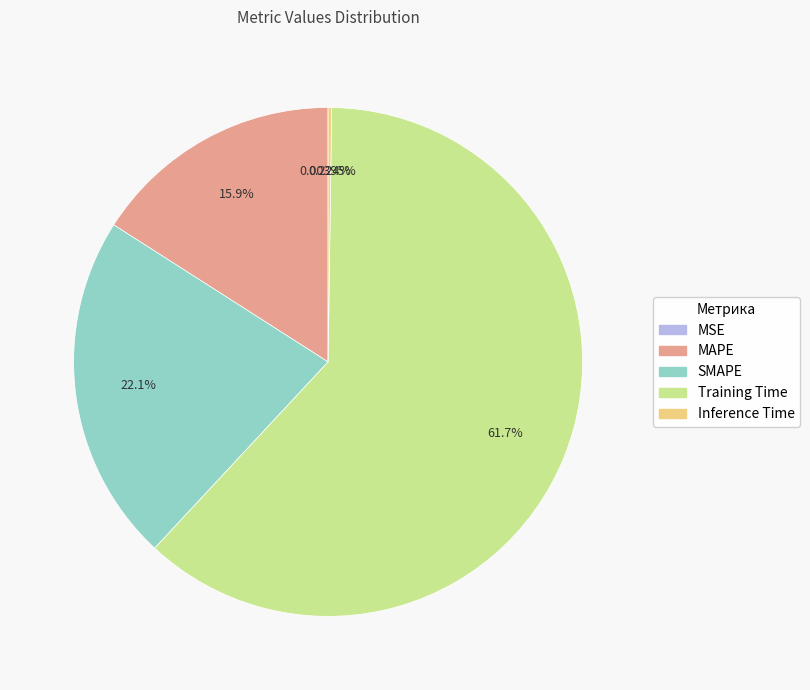

Which slice is the largest?

Training Time